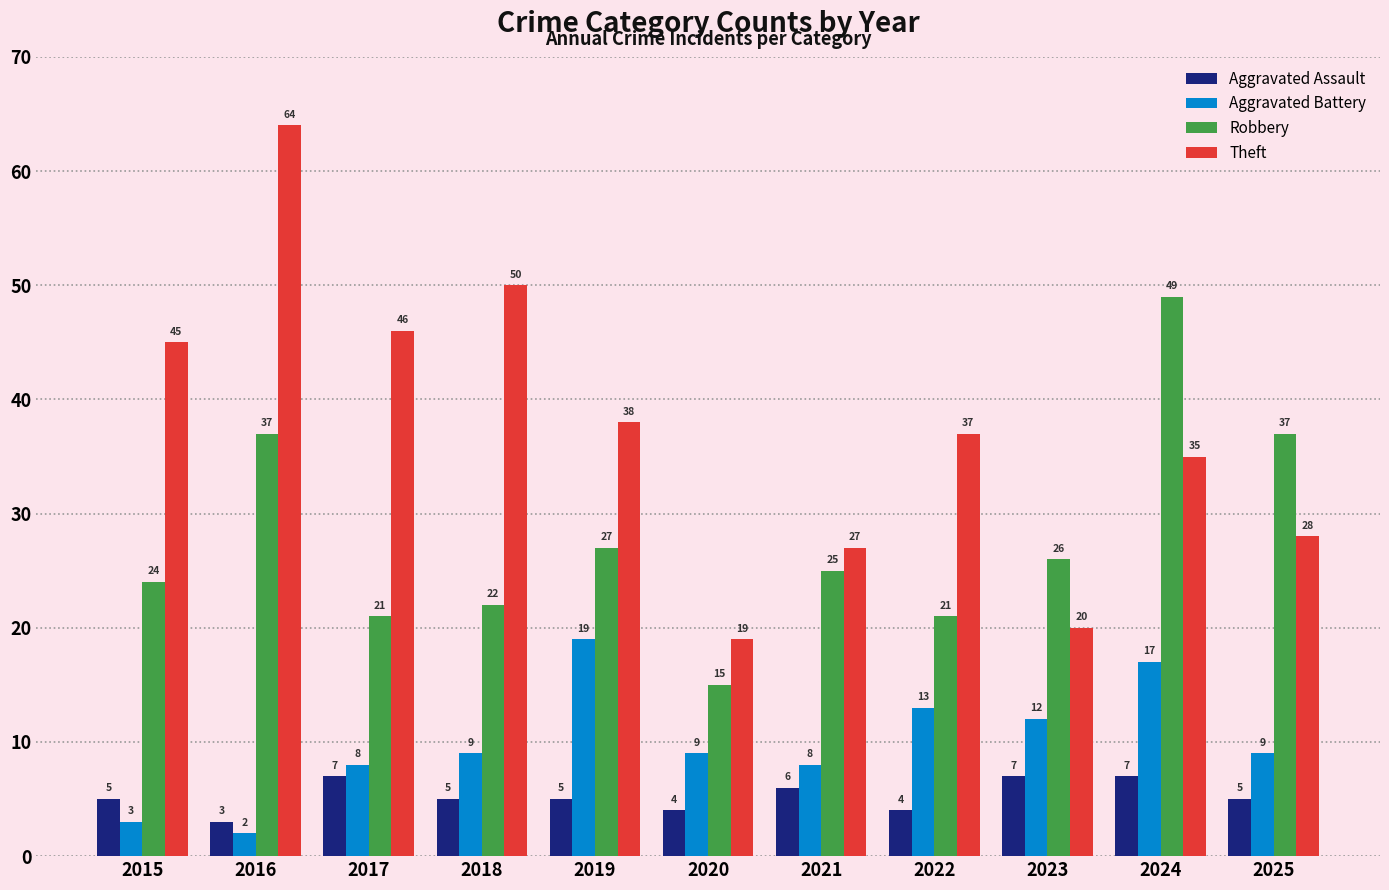

What value does the Robbery series have at 2018, to the nearest 10?

20